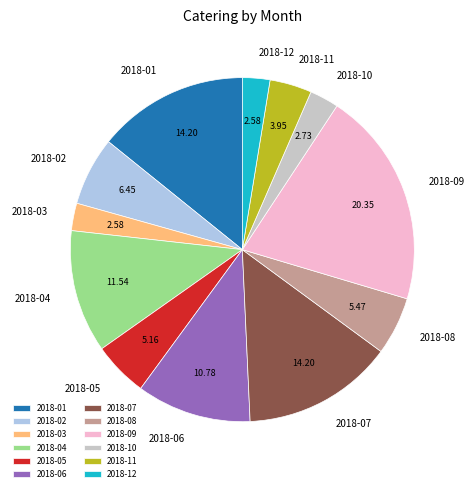

Which category has the biggest portion of the pie?

2018-09